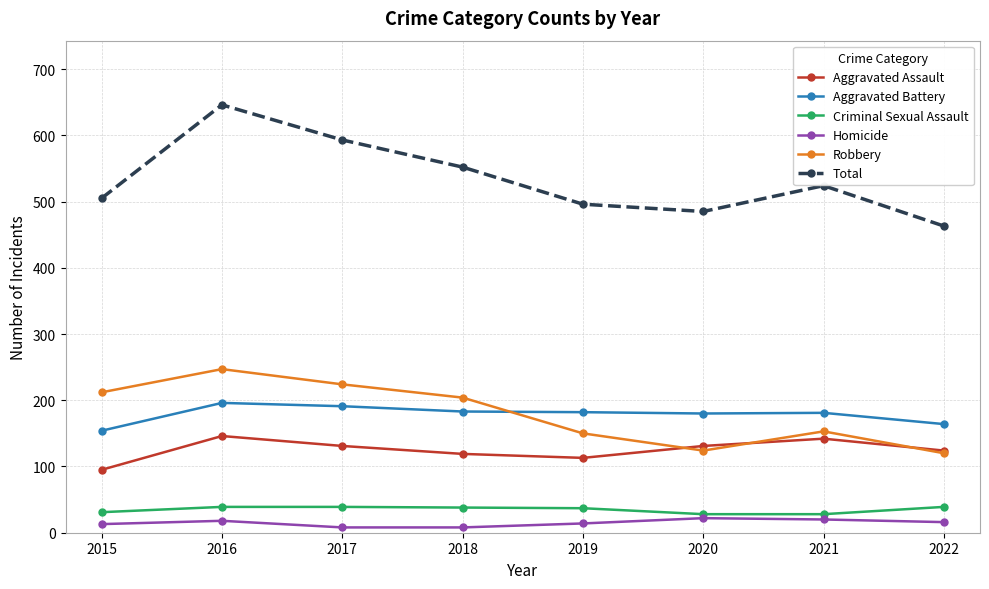

At which category is the sum across all series the highest?

2016